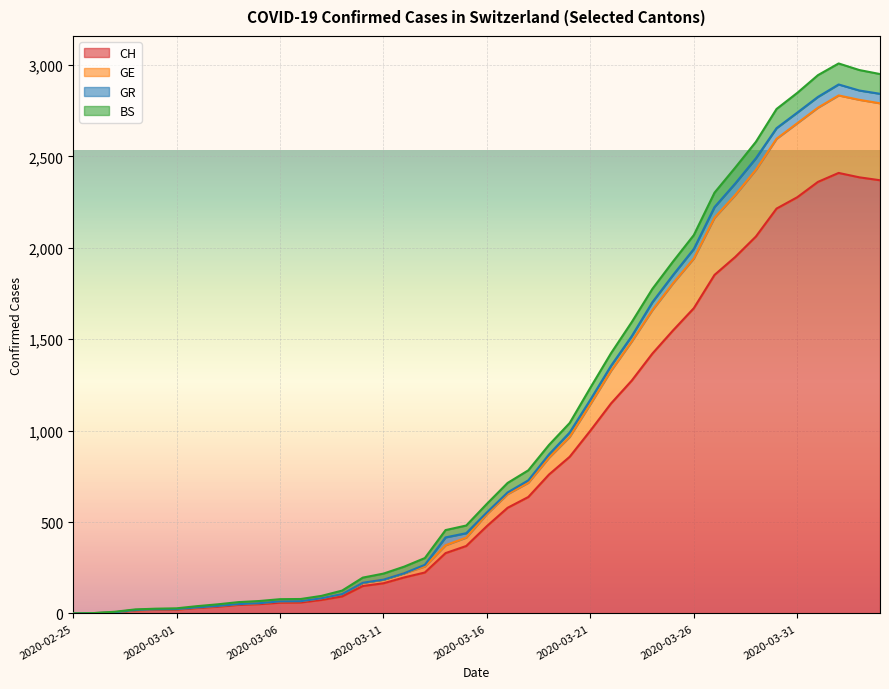

Where does the GE series first go above 544?

2020-03-17